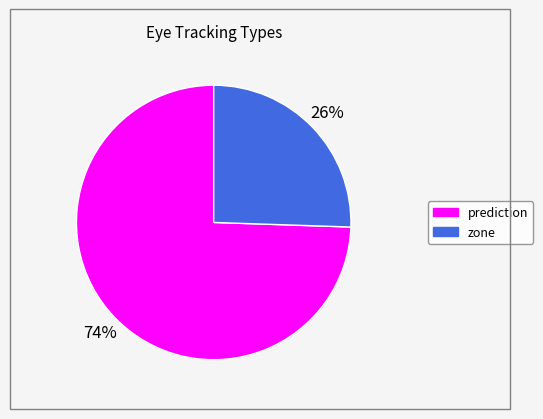

Is there any slice that represents more than half of the pie?

Yes